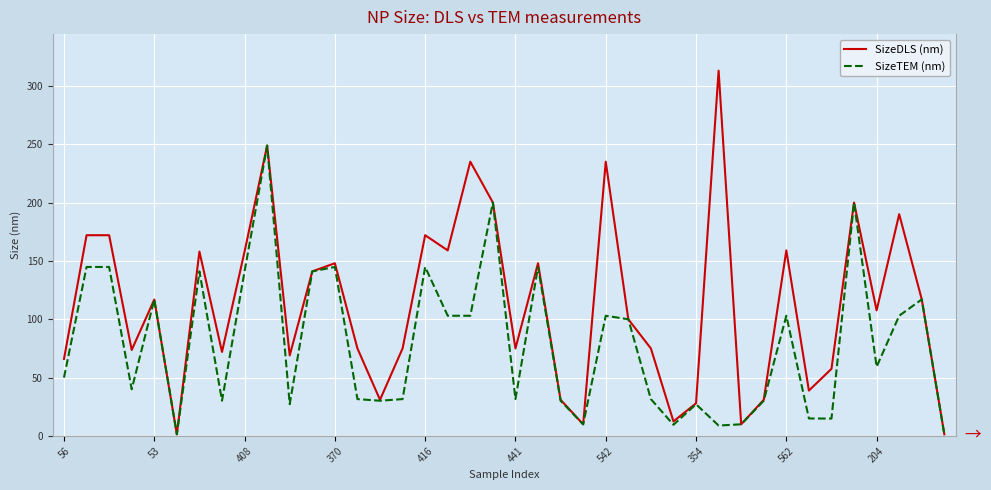

What is the maximum value for SizeDLS (nm)?

313.0